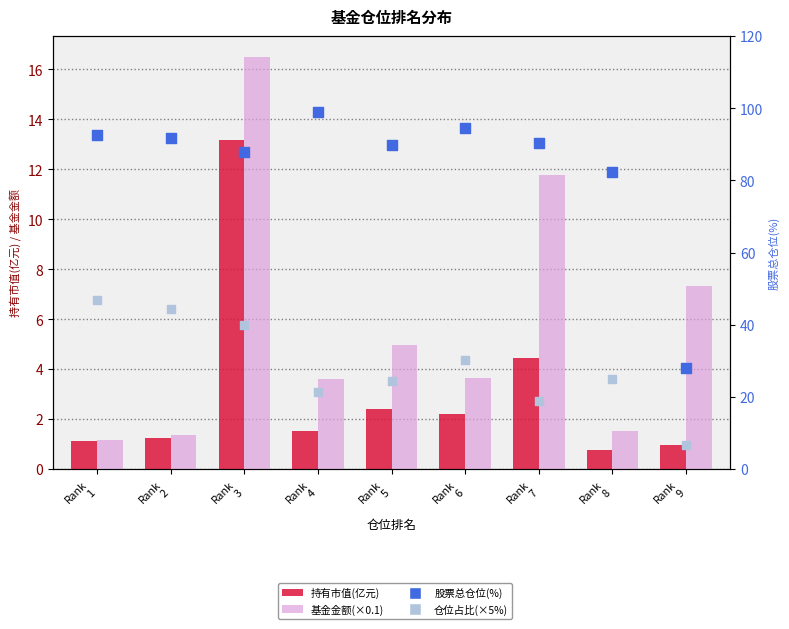

What is the total value across all series at Rank
4?

125.2